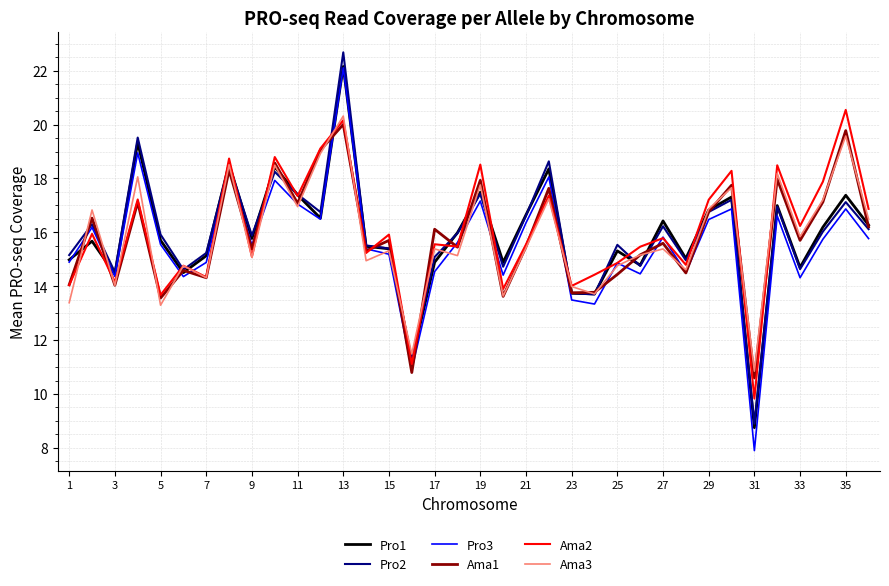

What are all the series names shown in the legend?

Pro1, Pro2, Pro3, Ama1, Ama2, Ama3